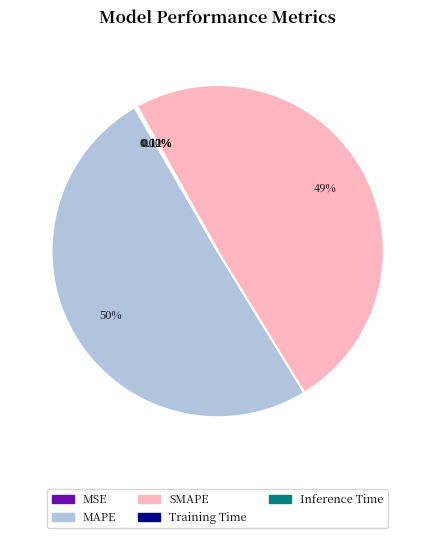

Which slice is the largest?

MAPE